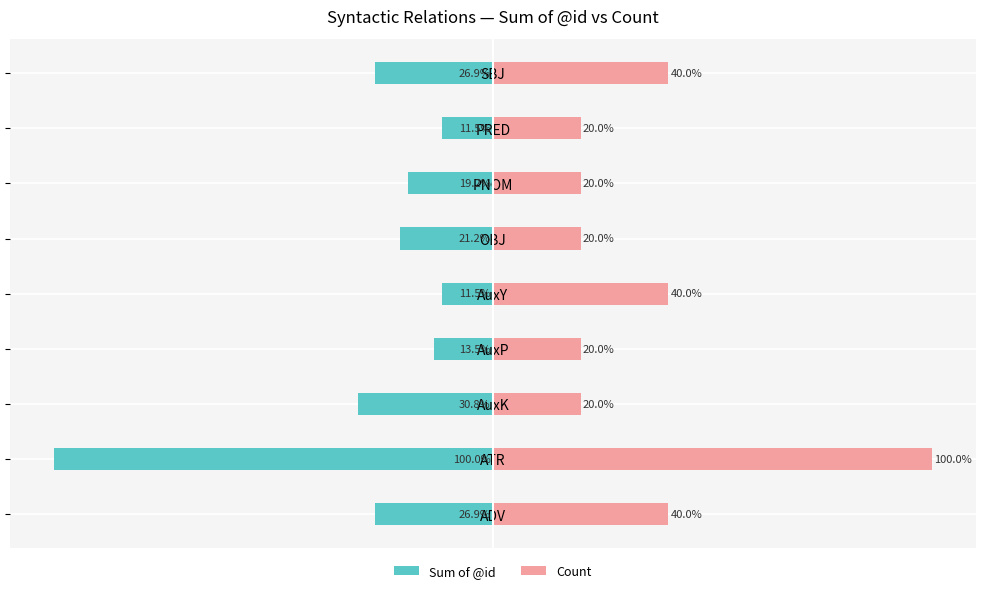

What is the approximate value of Count at AuxK?

20.0